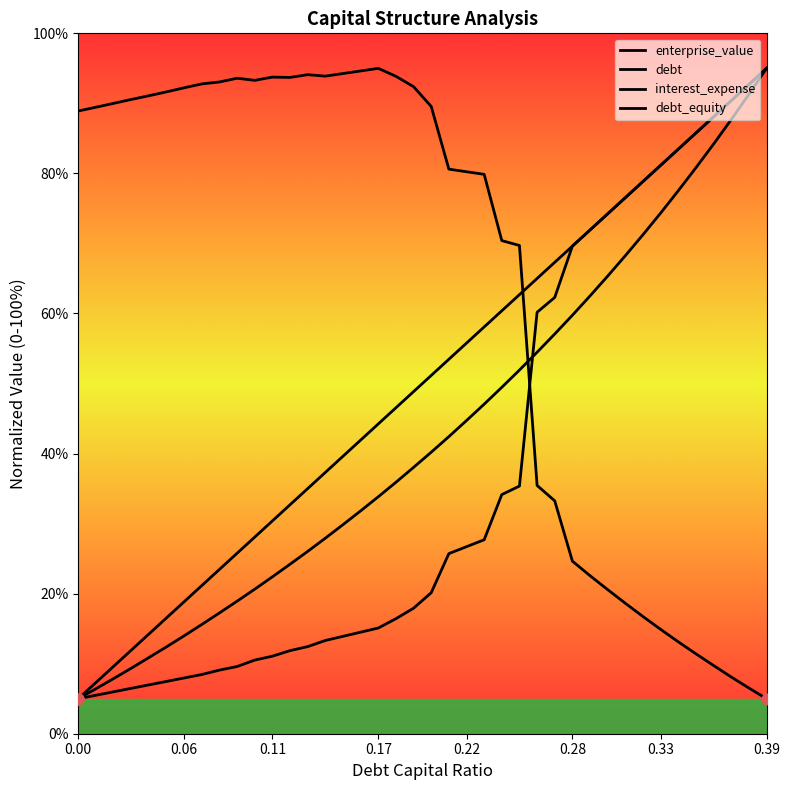

Which series has the largest Y range (max minus min)?

enterprise_value